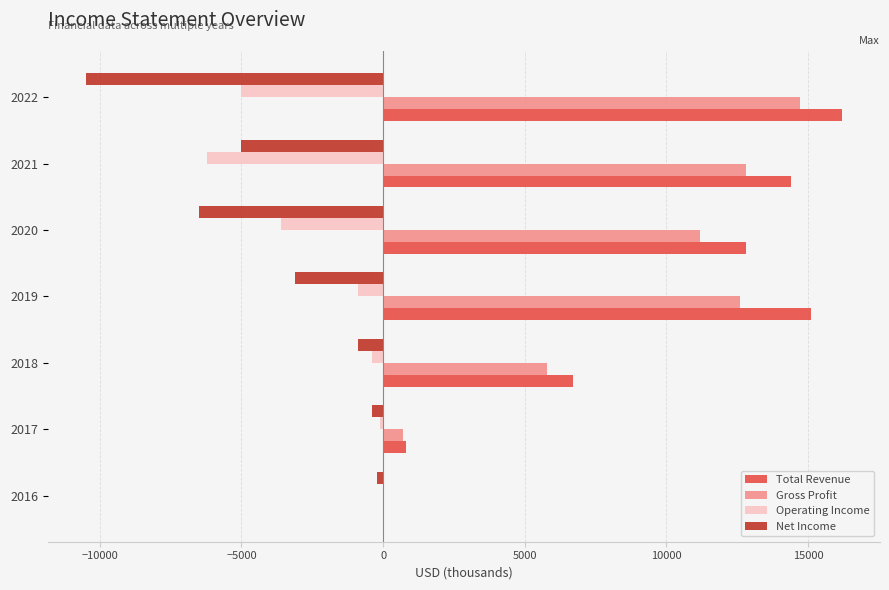

True or false: Gross Profit has a value of 3689 at 2018.

False